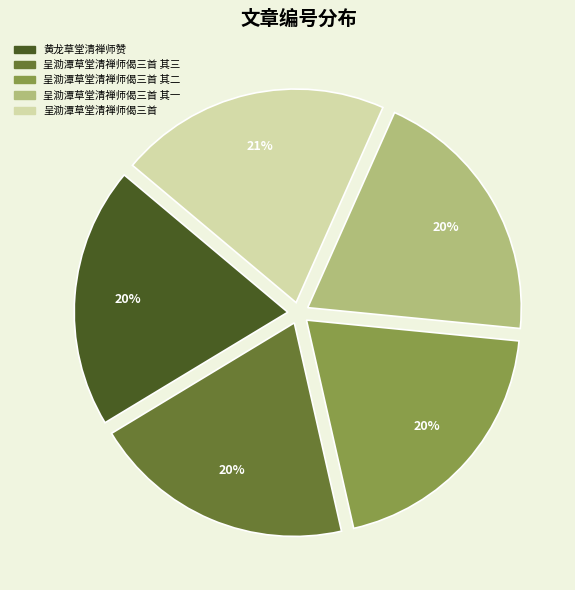

To the nearest percent, what is the difference between the largest and smallest slice percentages?

1%